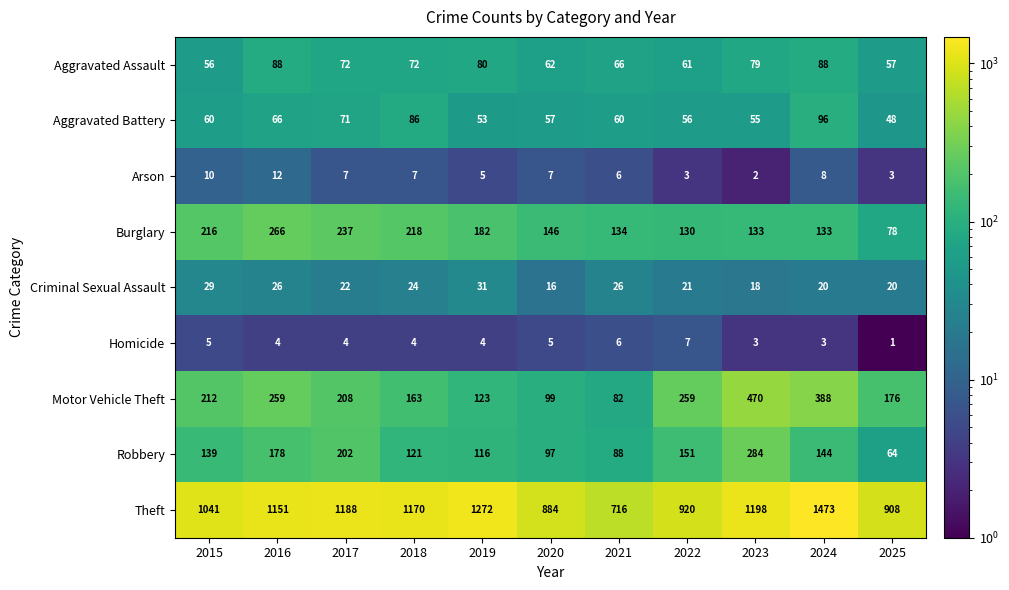

What is the difference between the second highest and second lowest values in the Aggravated Assault series?

31